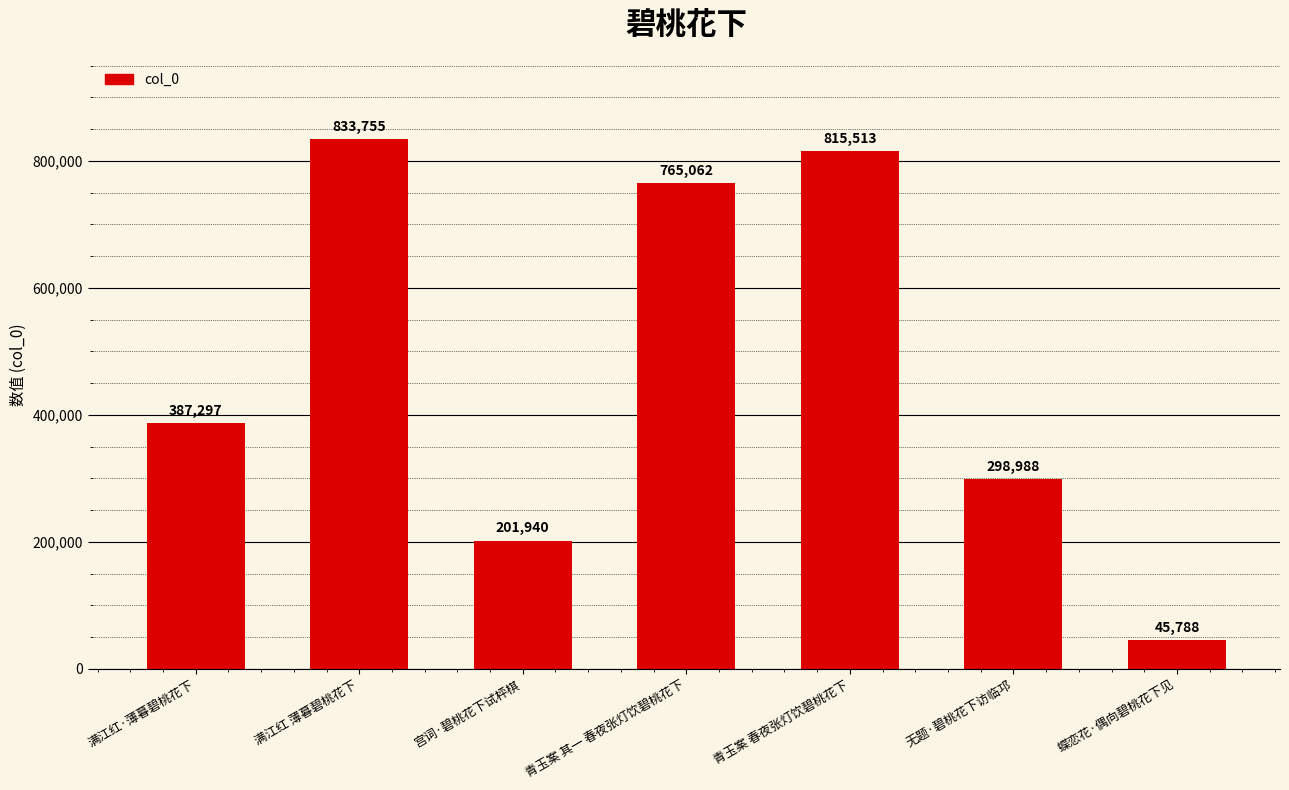

What is the difference between the maximum and minimum values?

787967